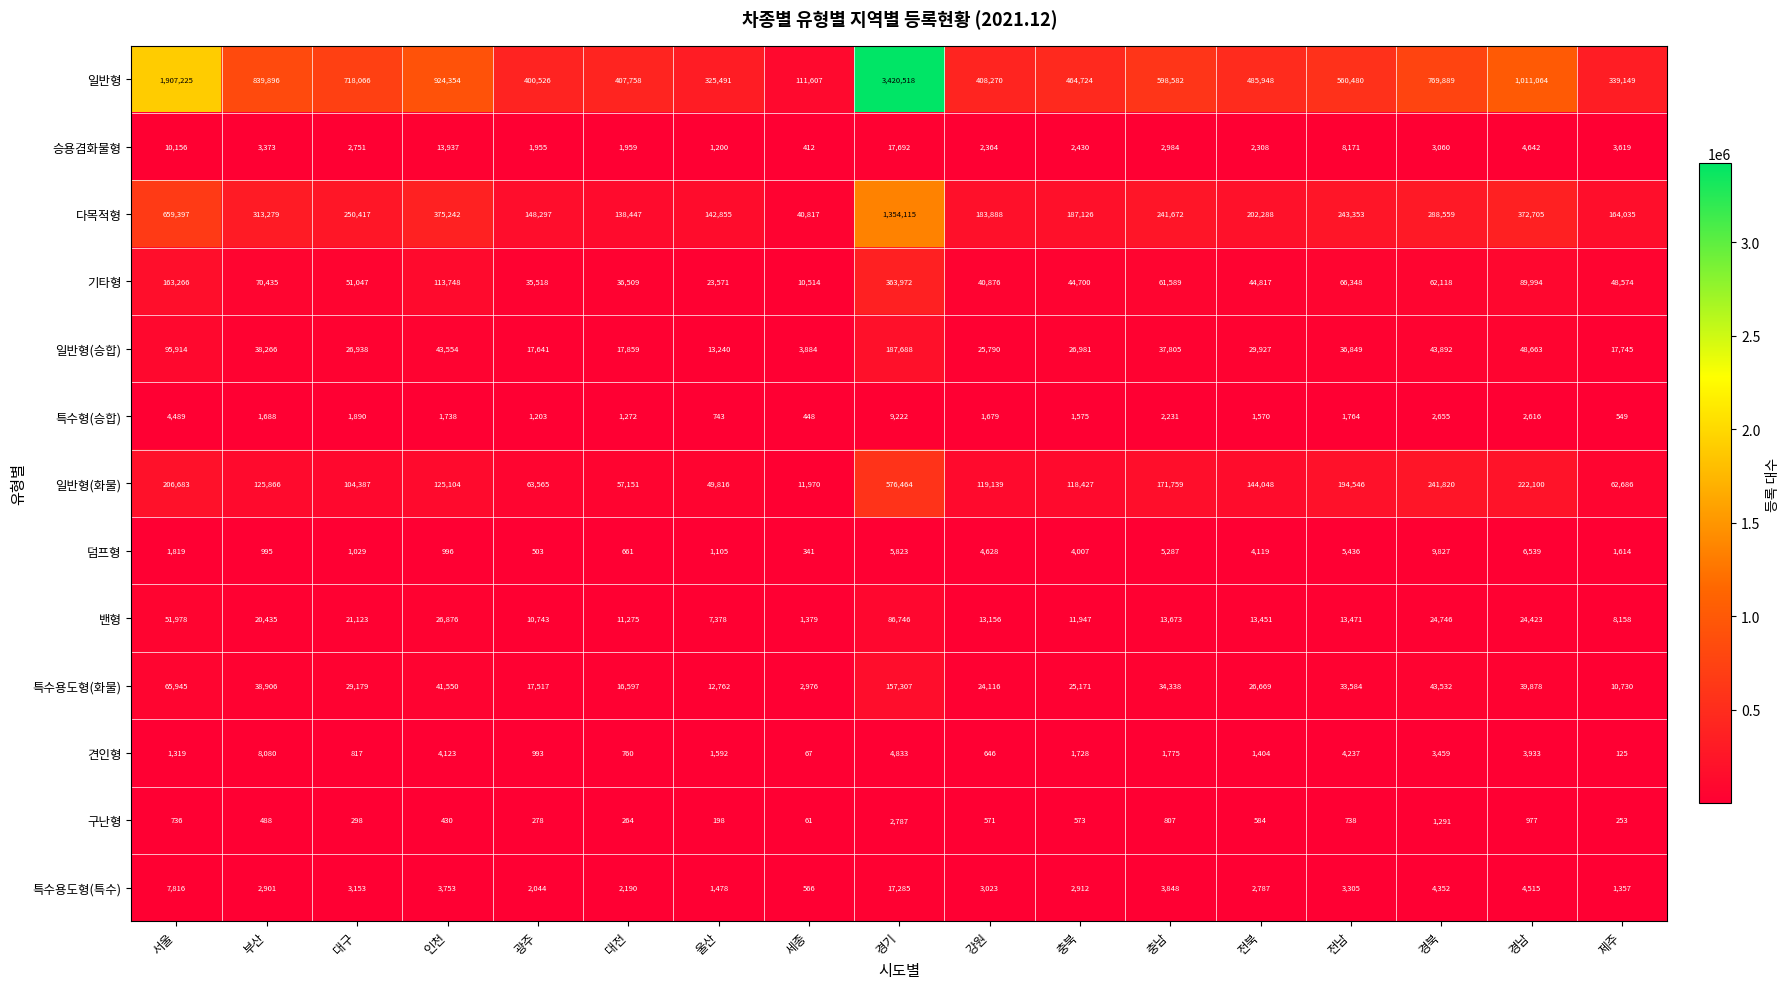

What is the difference between the 일반형 values at 전북 and 서울?

1421277